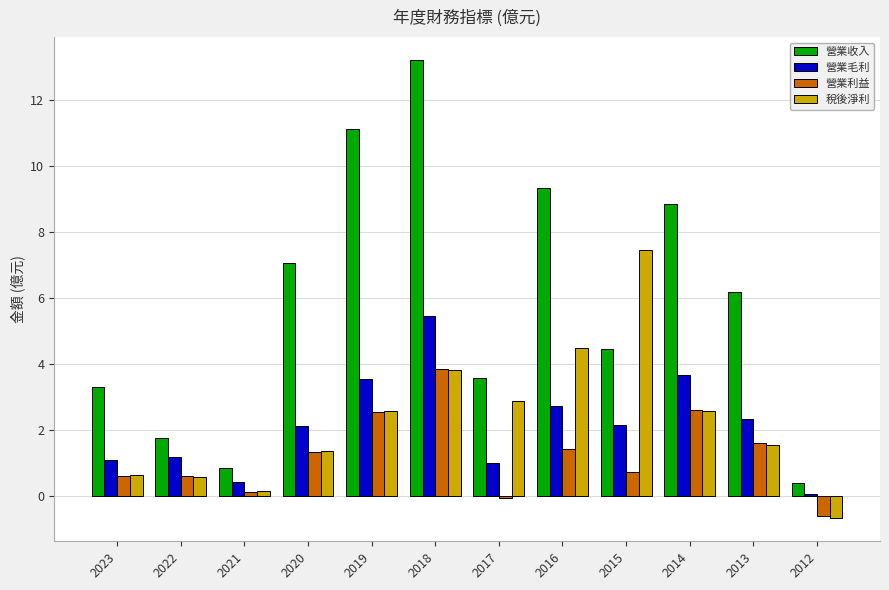

Which series has the largest total across all categories?

營業收入